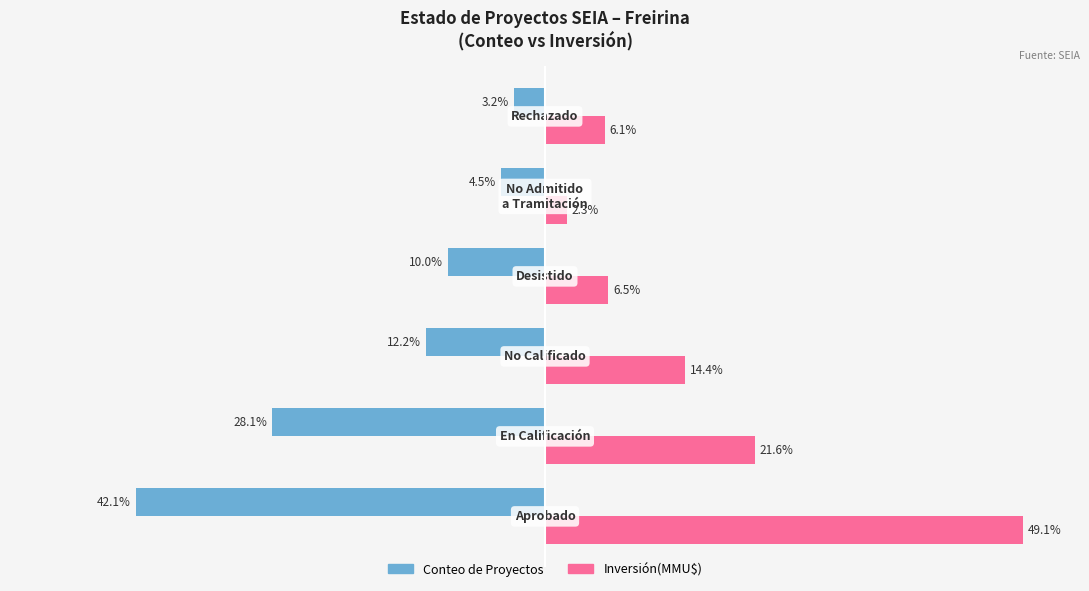

Which series has the largest total across all categories?

Inversión(MMU$)